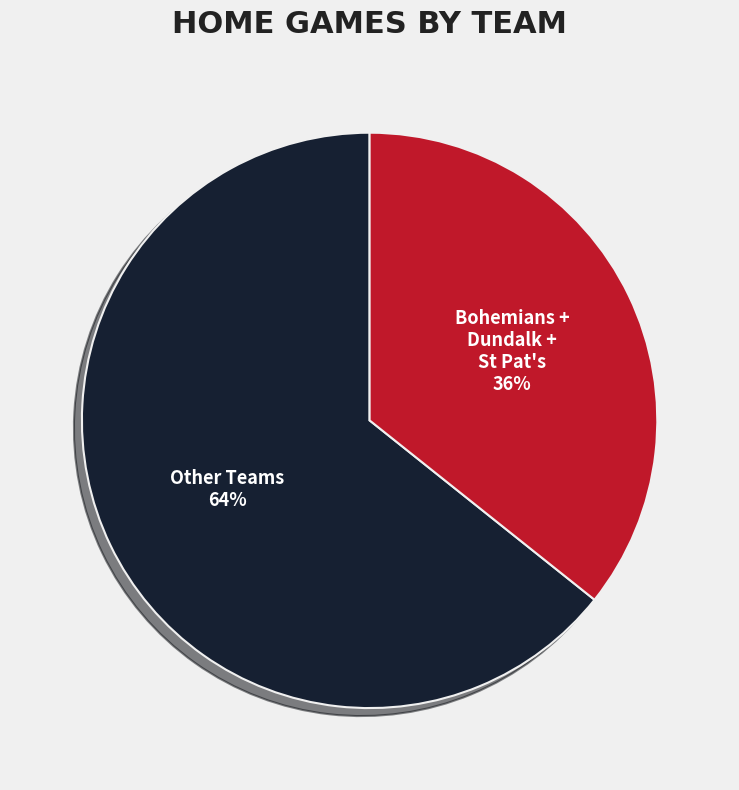

Does any single category account for the majority?

Yes